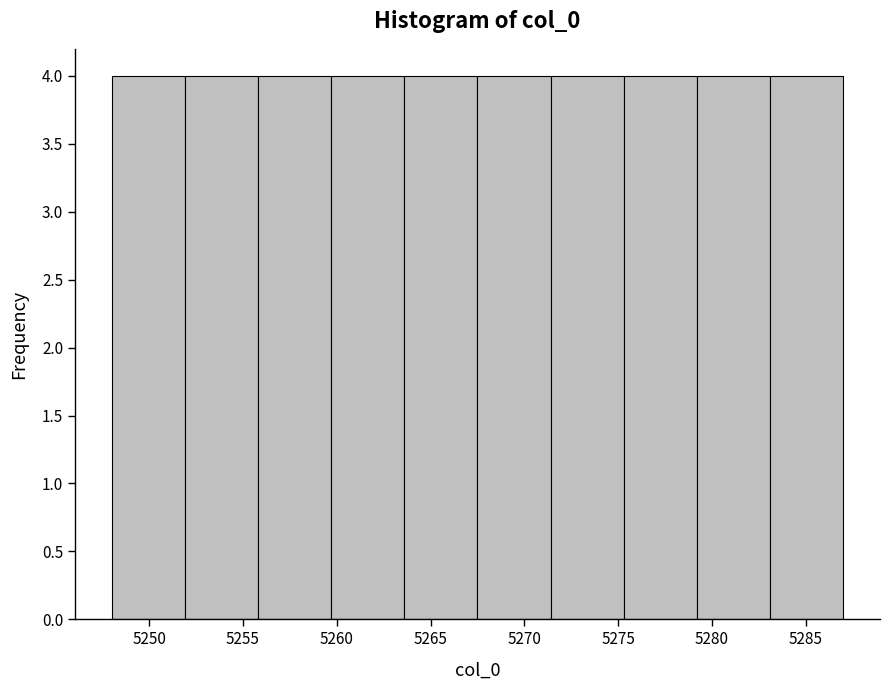

Reading left to right, transcribe this chart: for each bar, give the range it covers on the x-axis and its height. Neither the bar edges nor the heights are printed on the chart, so give them approximately, as read against the axes.

5248.0 to 5251.9: 4
5251.9 to 5255.8: 4
5255.8 to 5259.7: 4
5259.7 to 5263.6: 4
5263.6 to 5267.5: 4
5267.5 to 5271.4: 4
5271.4 to 5275.3: 4
5275.3 to 5279.2: 4
5279.2 to 5283.1: 4
5283.1 to 5287.0: 4